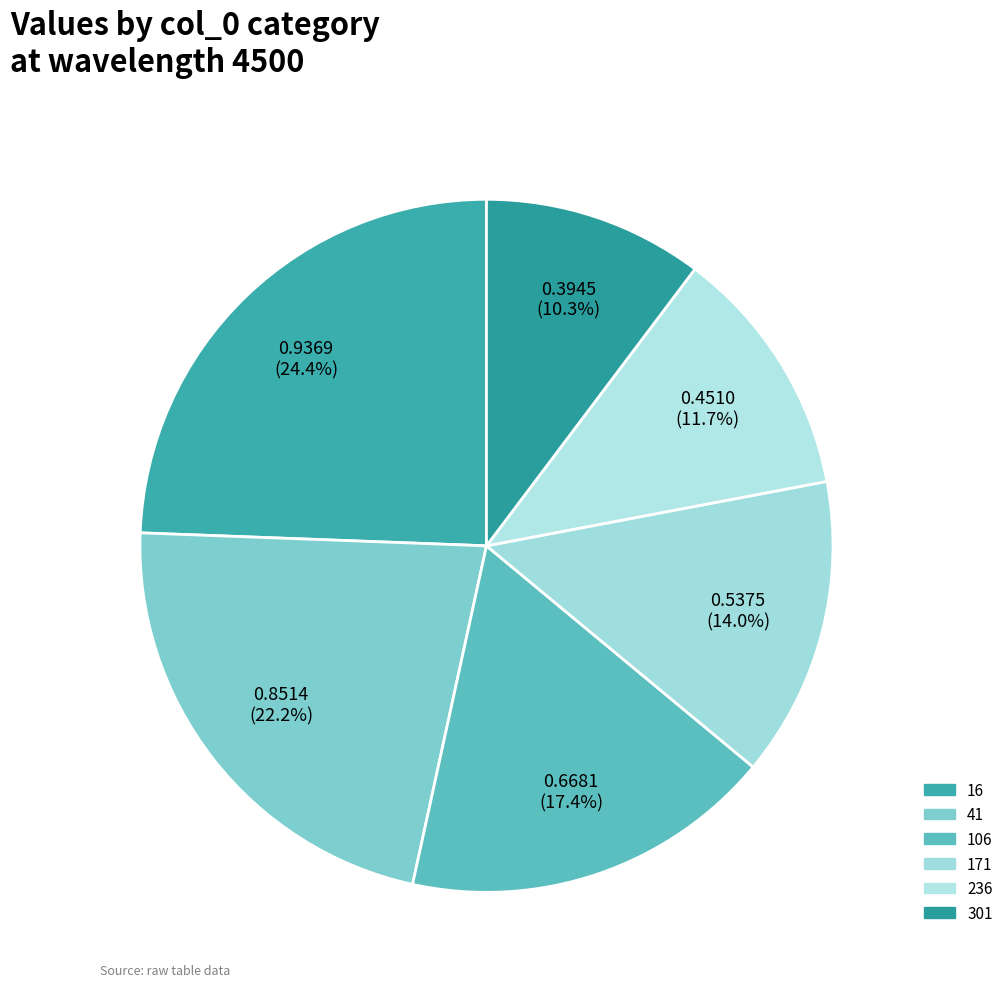

Count the number of slices in the pie.

6